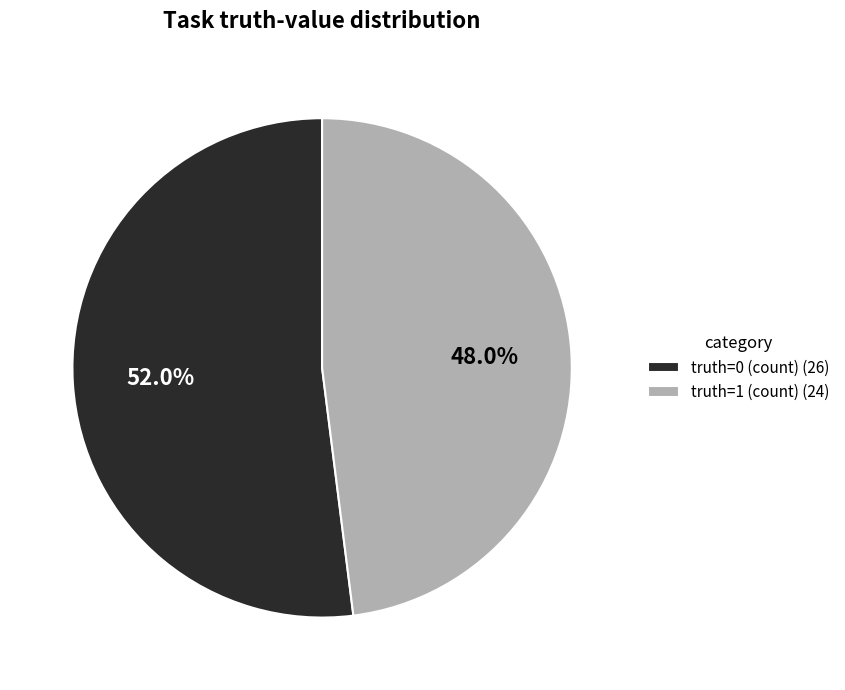

What is the total percentage of truth=1 (count) and truth=0 (count)?

100.0%